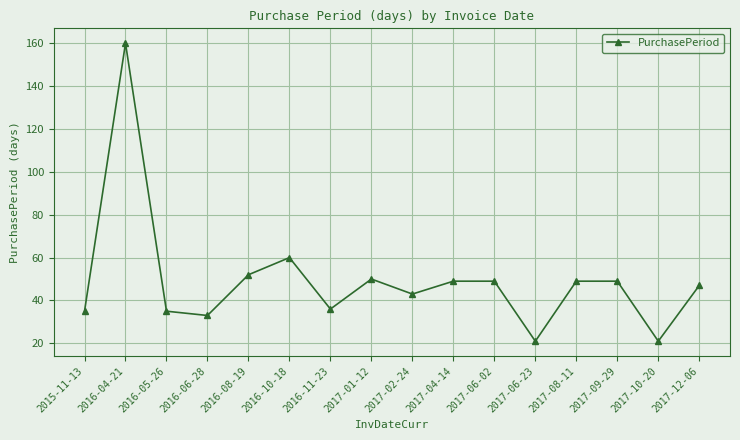

Count the number of data series in this chart.

1